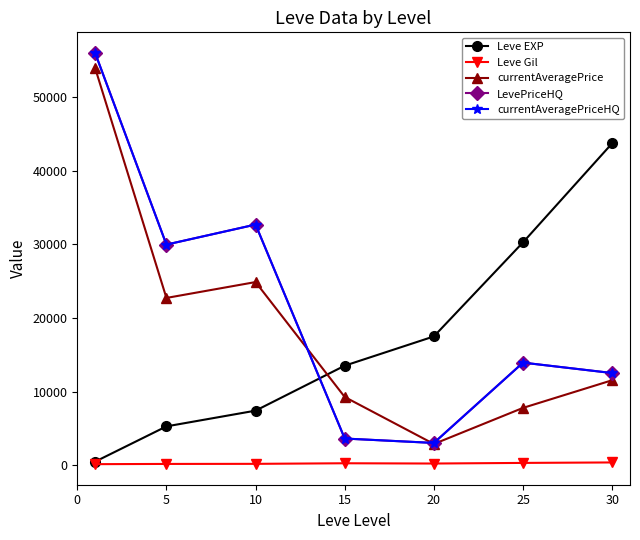

Rank the series by their maximum value, from lowest to highest.

Leve Gil, Leve EXP, currentAveragePrice, LevePriceHQ, currentAveragePriceHQ